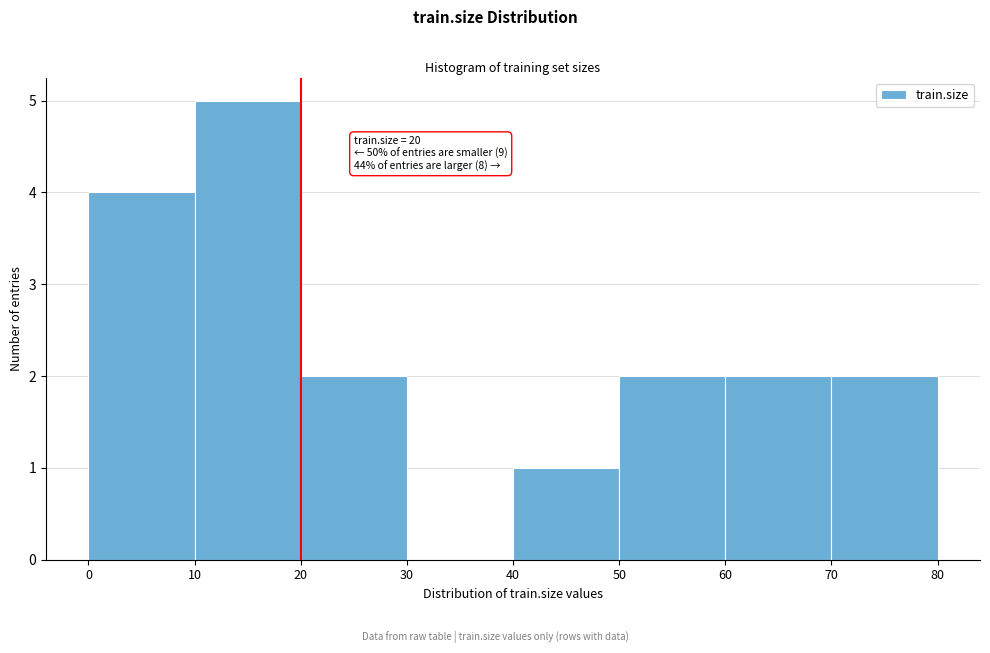

Which range on the x-axis has the tallest bar?

10 to 20